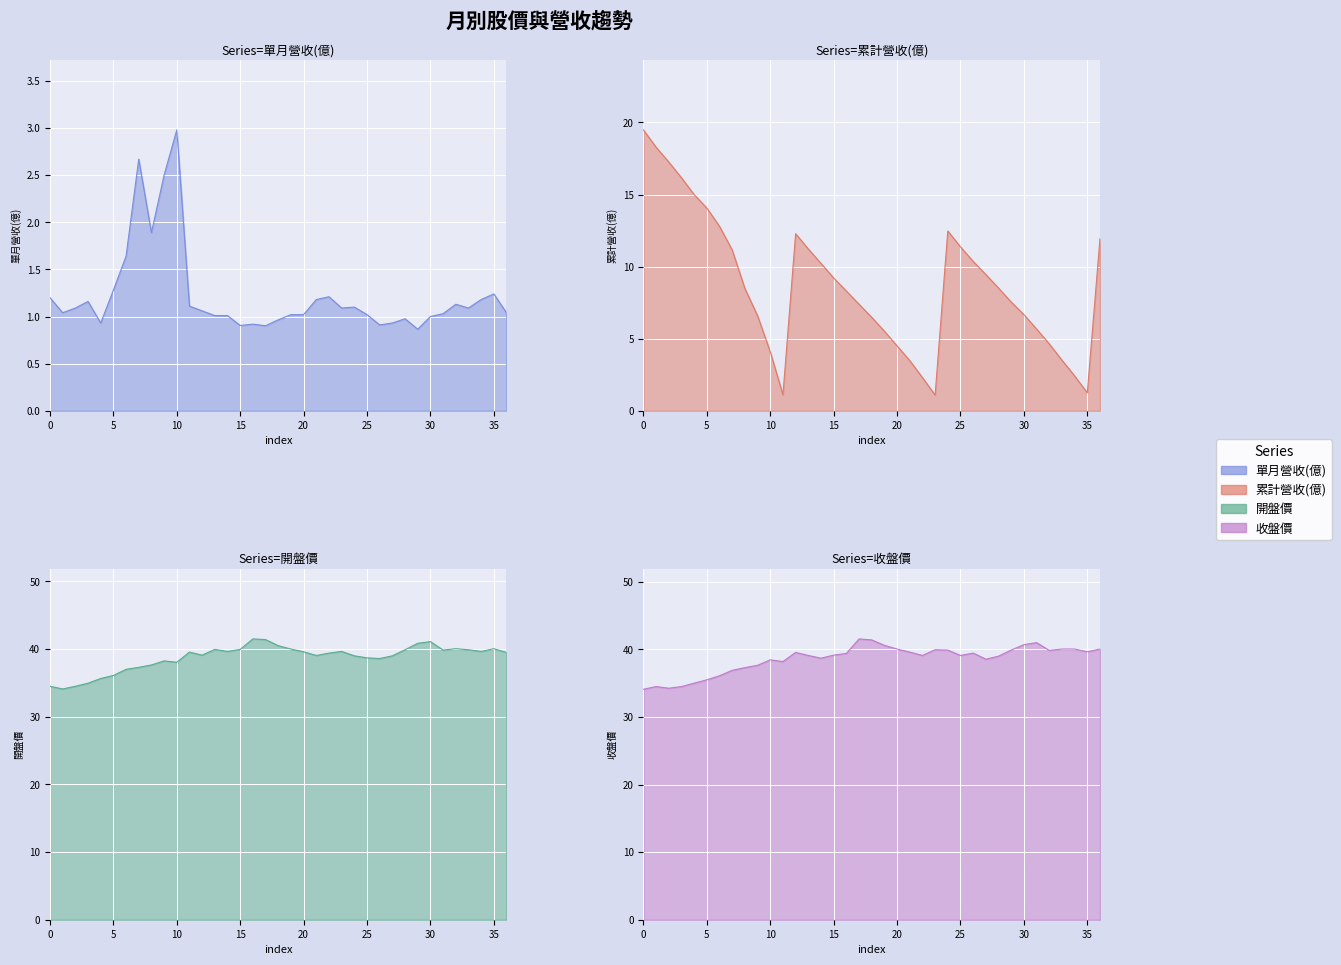

Which series changed the most between 2022-09 and 2022-02?

累計營收(億)